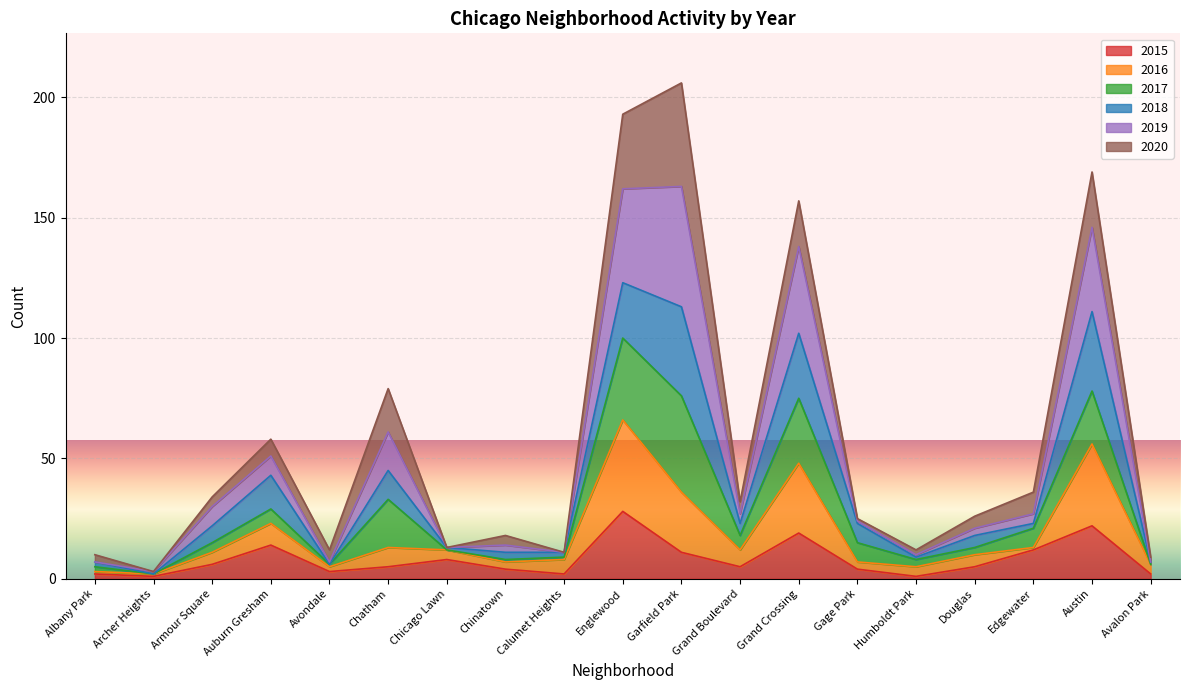

Does the chart display data point markers on the line(s)?

No